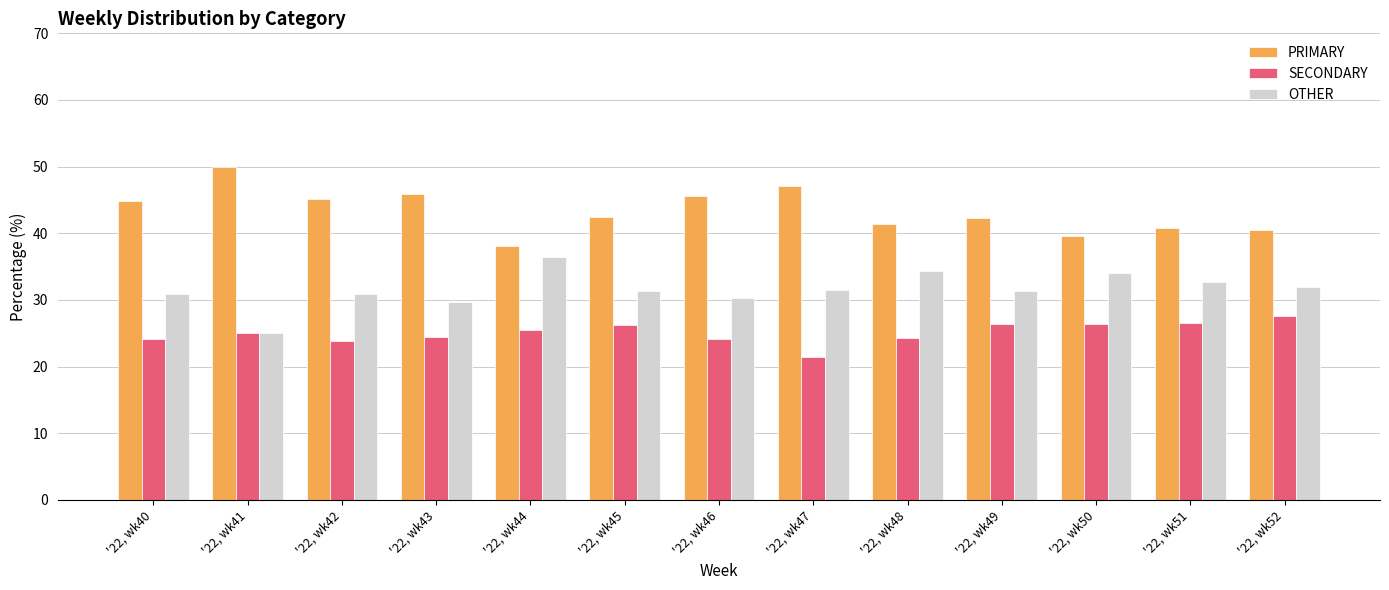

What is the difference between the maximum and second lowest values in the SECONDARY series?

3.7